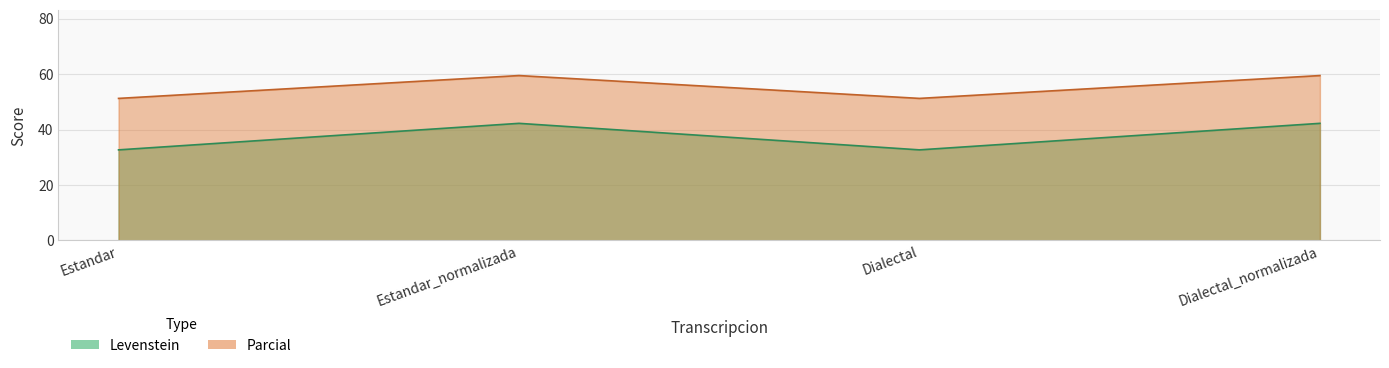

Reading left to right, list all the values displayed in this chart.

Levenstein: 32.7	42.2	32.7	42.2
Parcial: 51.2	59.5	51.2	59.5